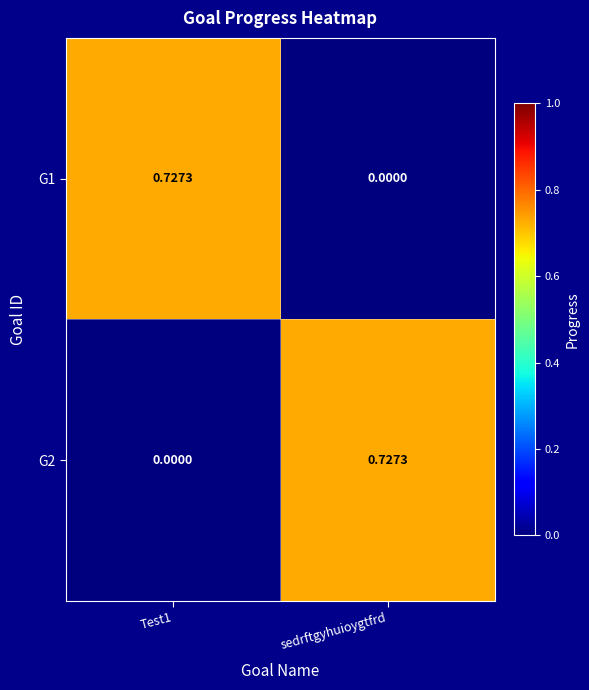

At which label is G1 closest to 0?

sedrftgyhuioygtfrd